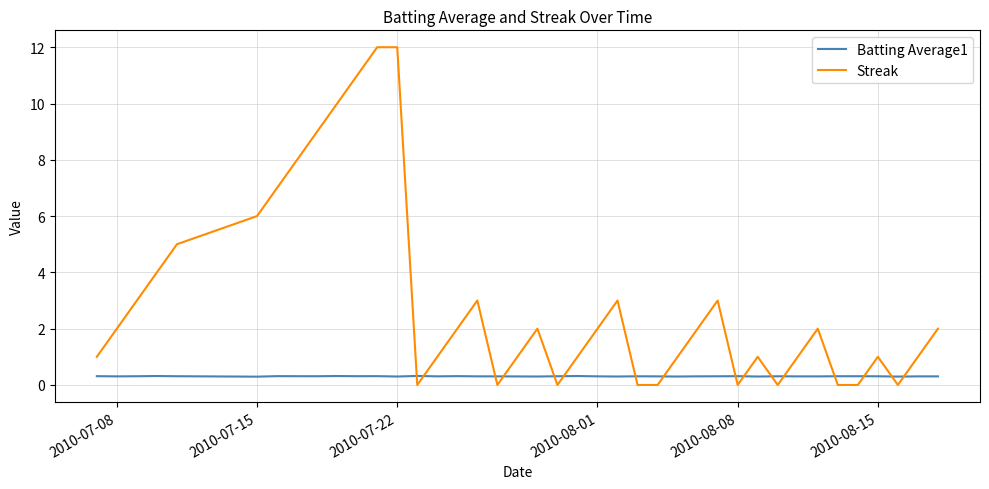

Which series has the widest spread of values?

Streak